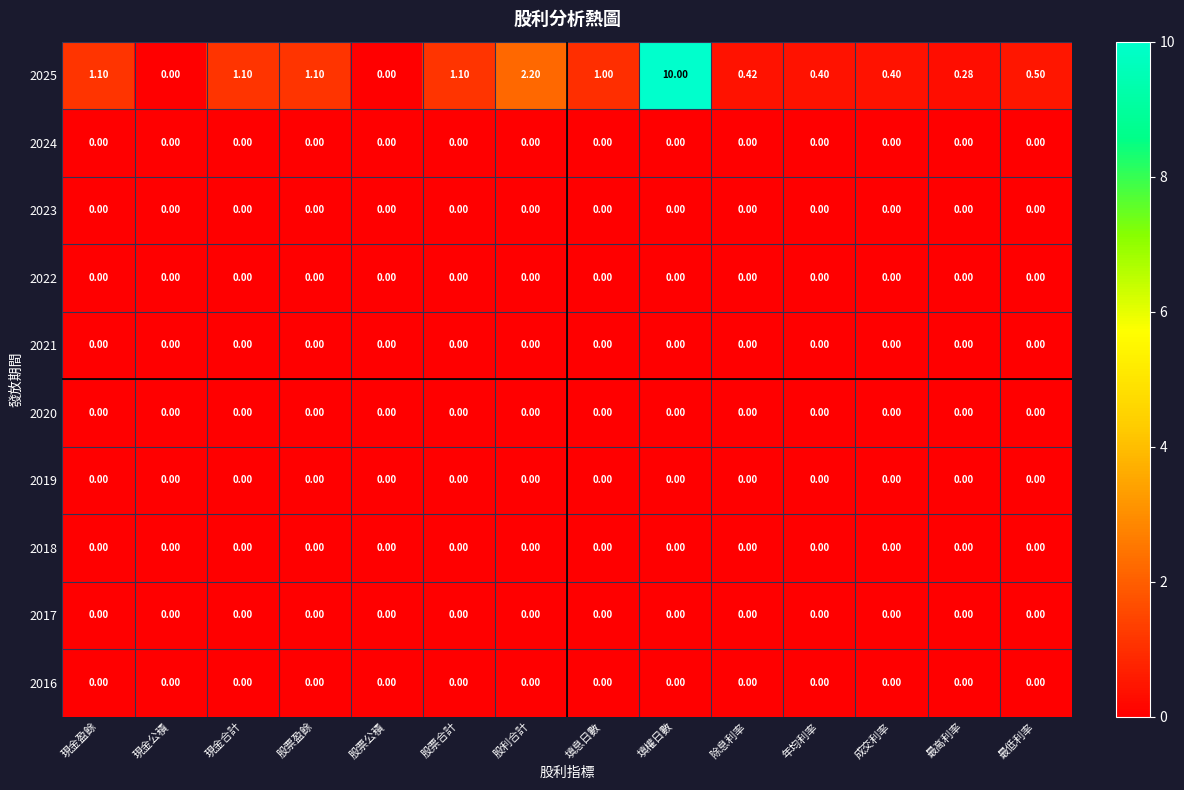

At which category is the sum across all series the highest?

填權日數